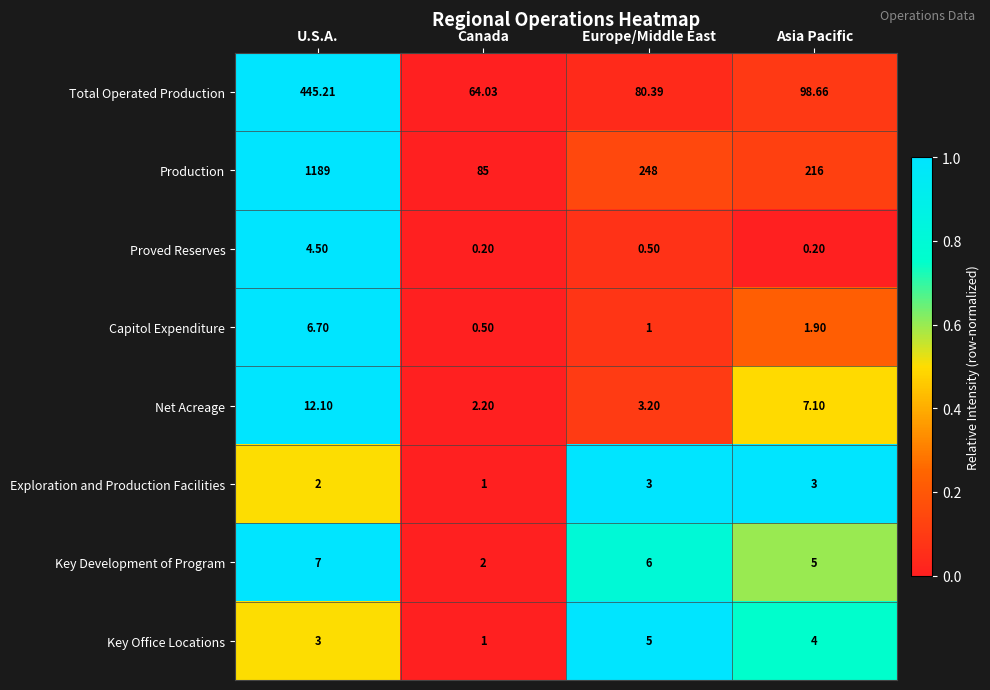

Which series changed the most between U.S.A. and Asia Pacific?

Production